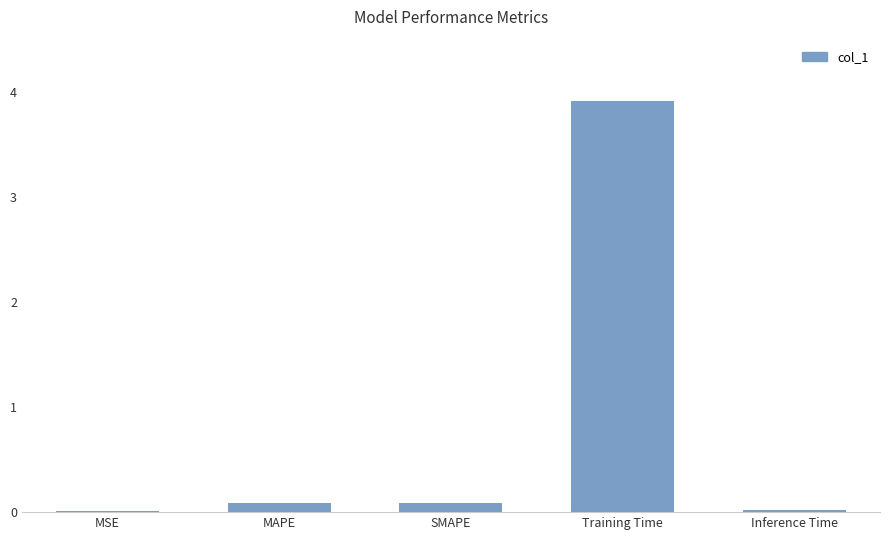

What is the average value?

0.8